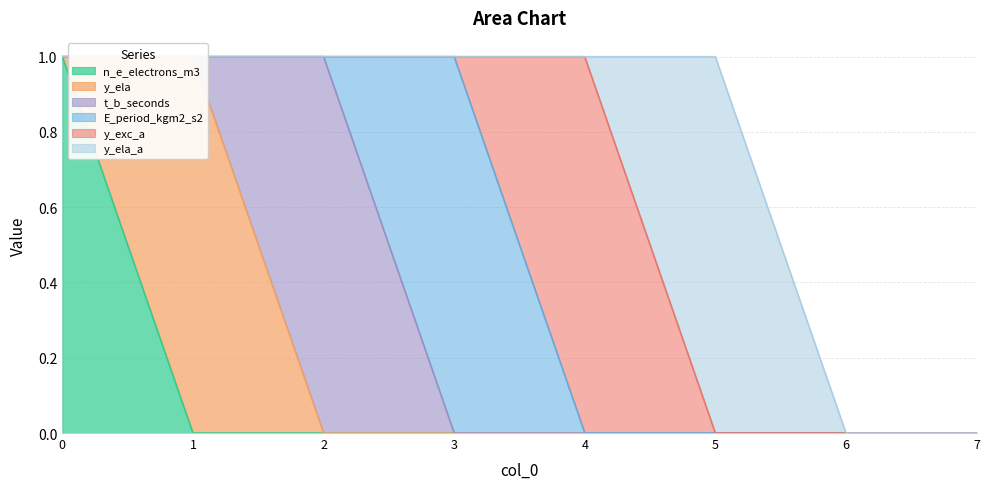

The y_ela_a series shows -1 at 1. True or false?

False